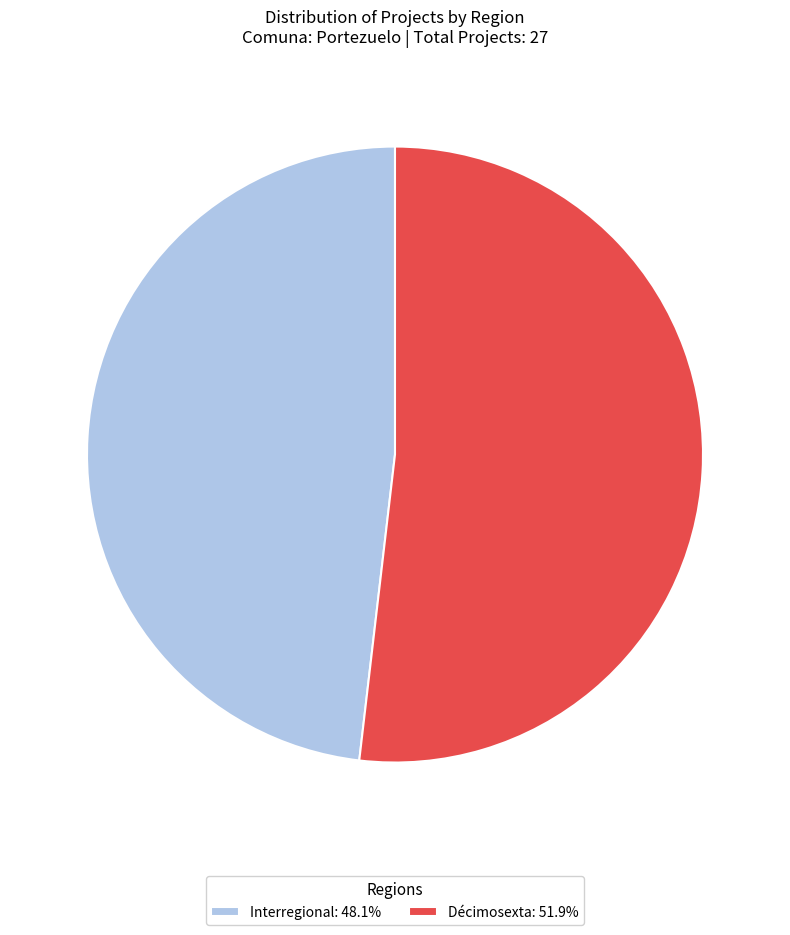

Is the sum of Interregional: 48.1% and Décimosexta: 51.9% greater than half?

Yes